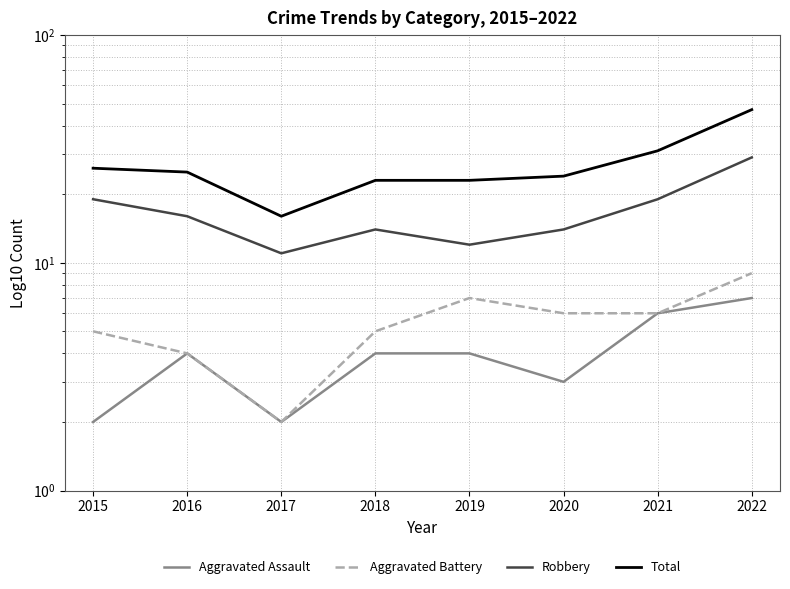

The value of Total at 2019 is 23. True or false?

True